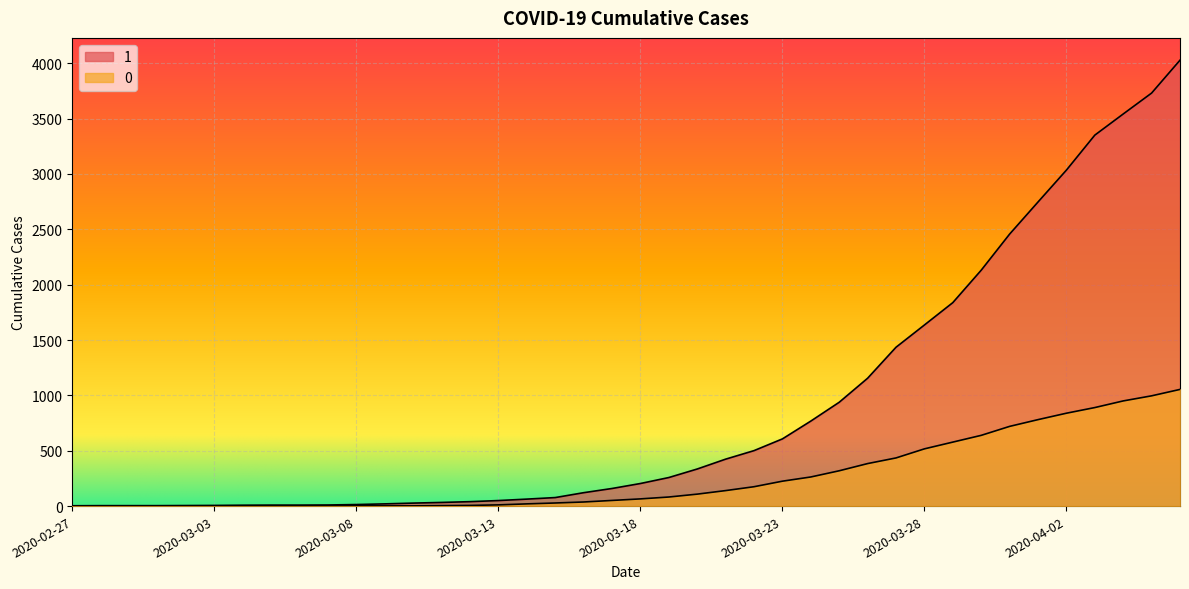

Read the 0 value at 2020-04-04.

950